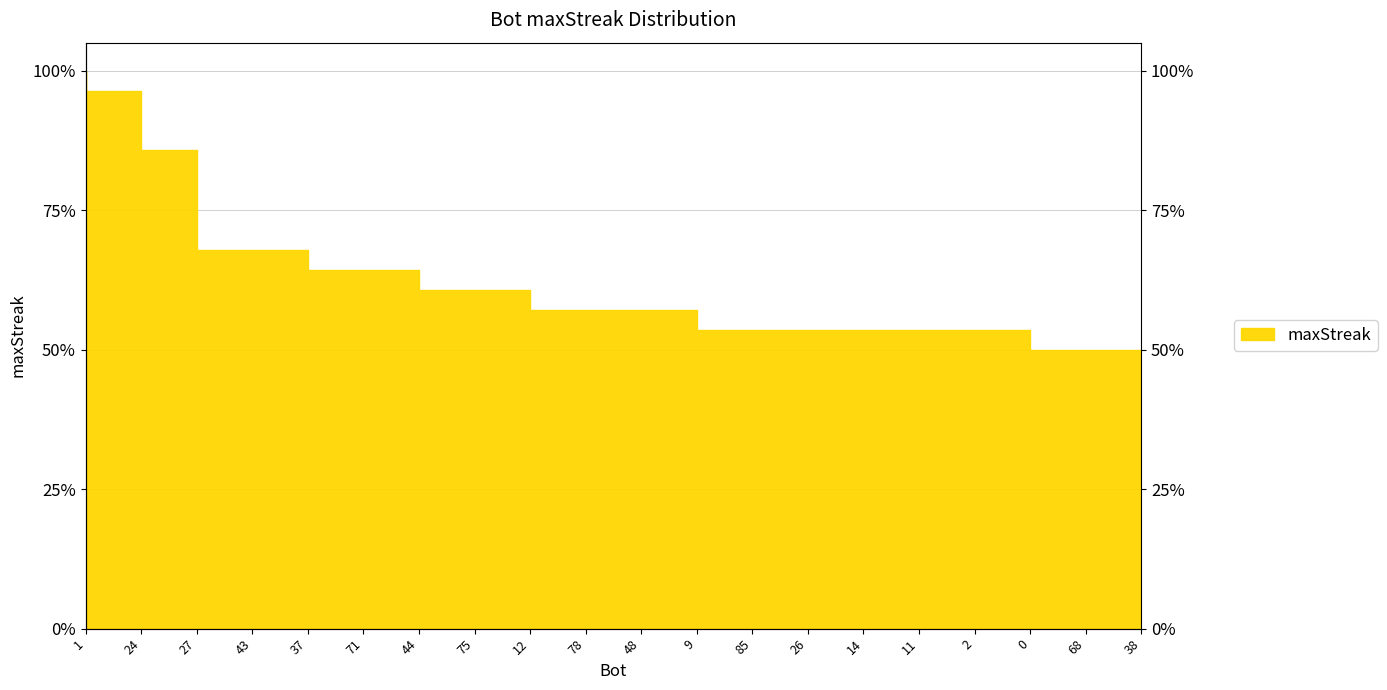

Which has a higher value, 48 or 44?

44